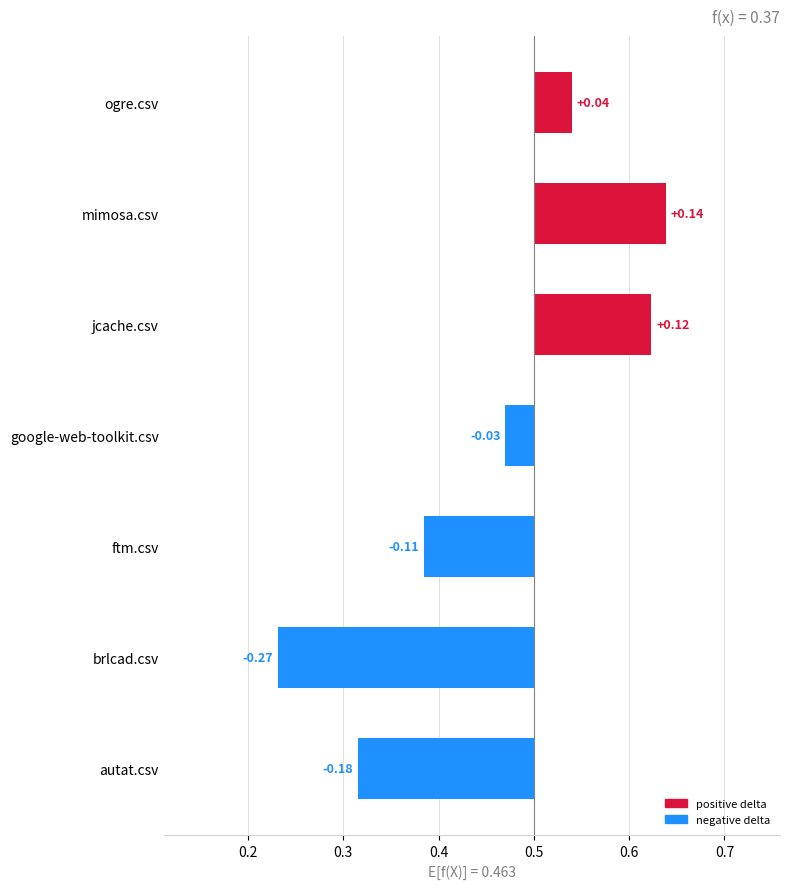

Where does the data first go above 0?

0.5